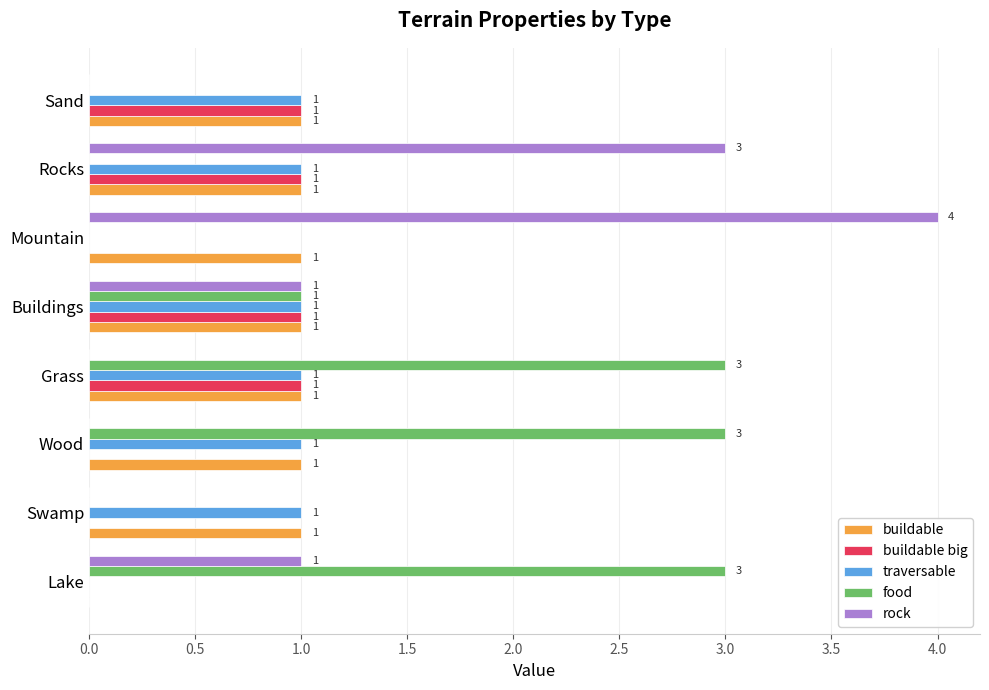

The buildable big series shows 0 at Swamp. True or false?

True